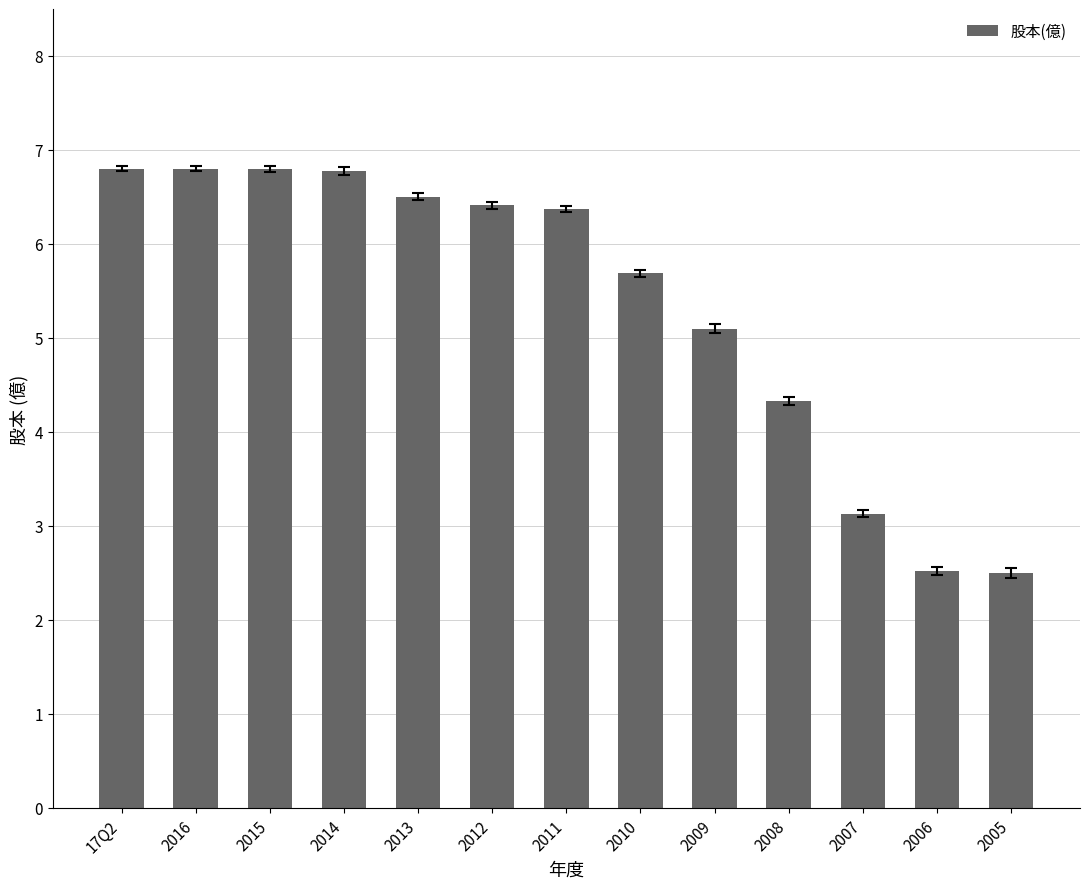

Reading left to right, transcribe all the data shown in this chart.

6.8	6.8	6.8	6.8	6.5	6.4	6.4	5.7	5.1	4.3	3.1	2.5	2.5